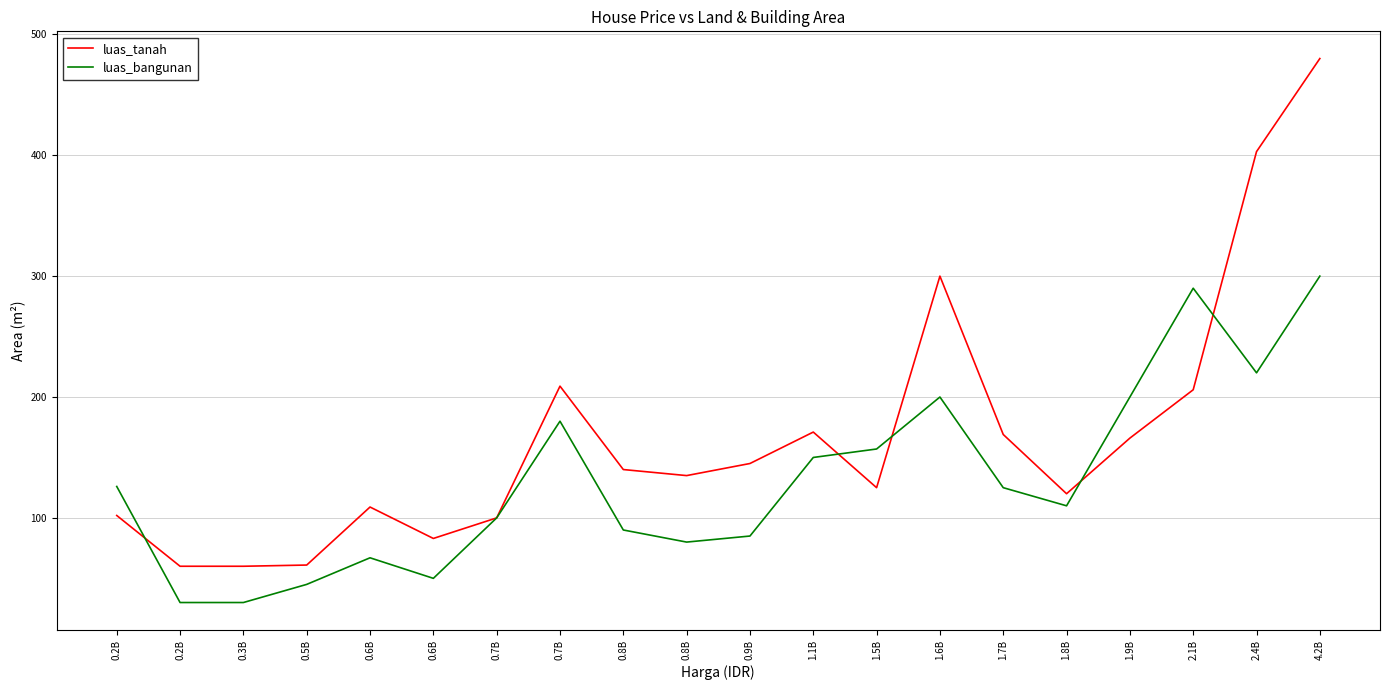

Which series has the largest total across all categories?

luas_tanah